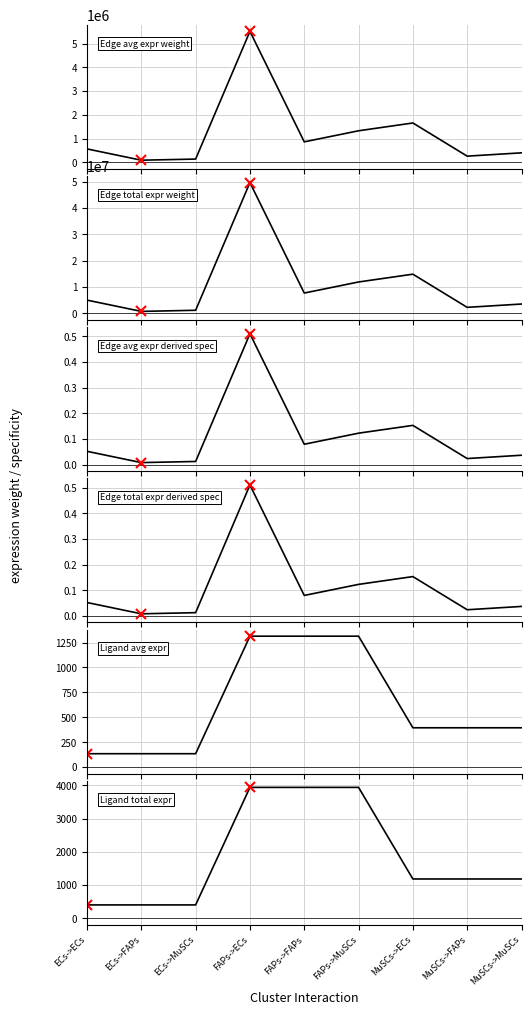

What is the label of the 6th point from the left?

FAPs->MuSCs